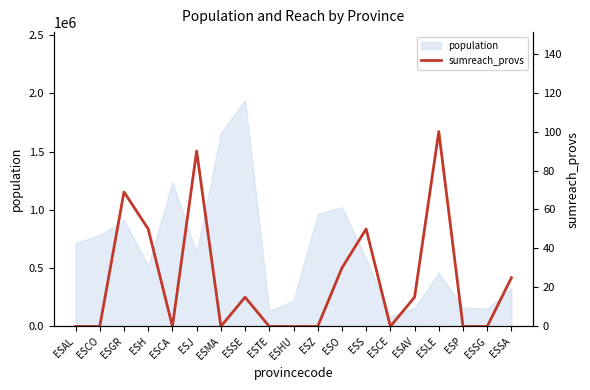

The population series shows 1661785 at ESMA. True or false?

True